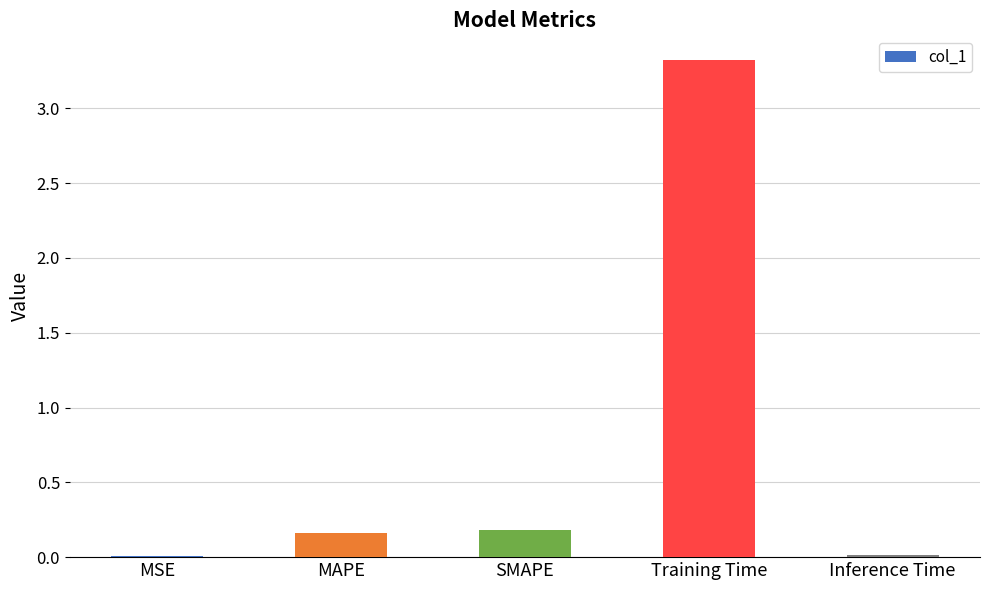

What is the sum of all values?

3.7